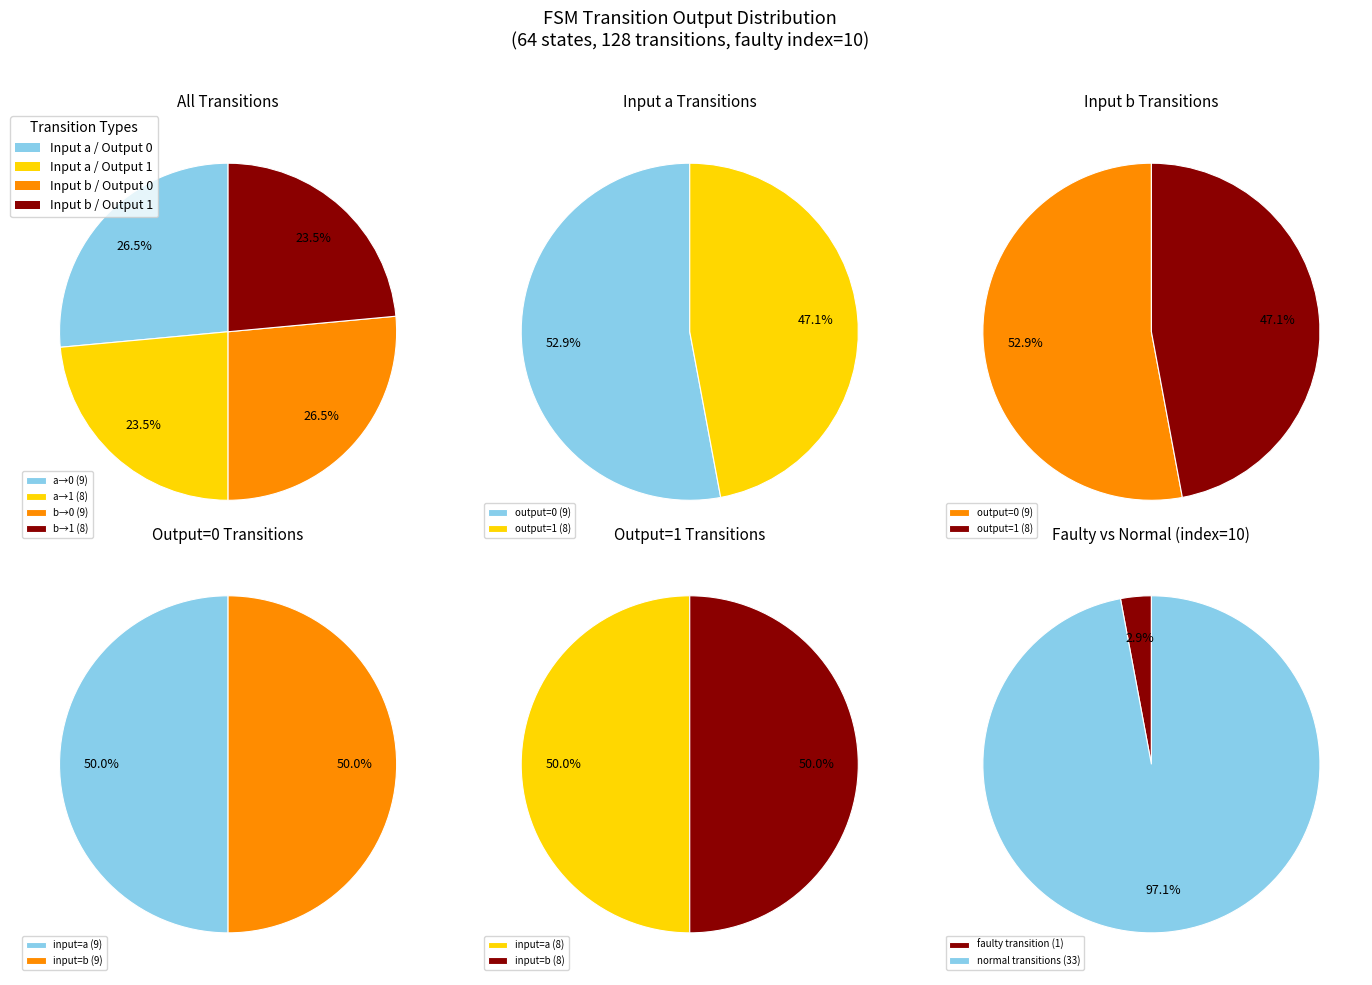

Which slice is the smallest?

1